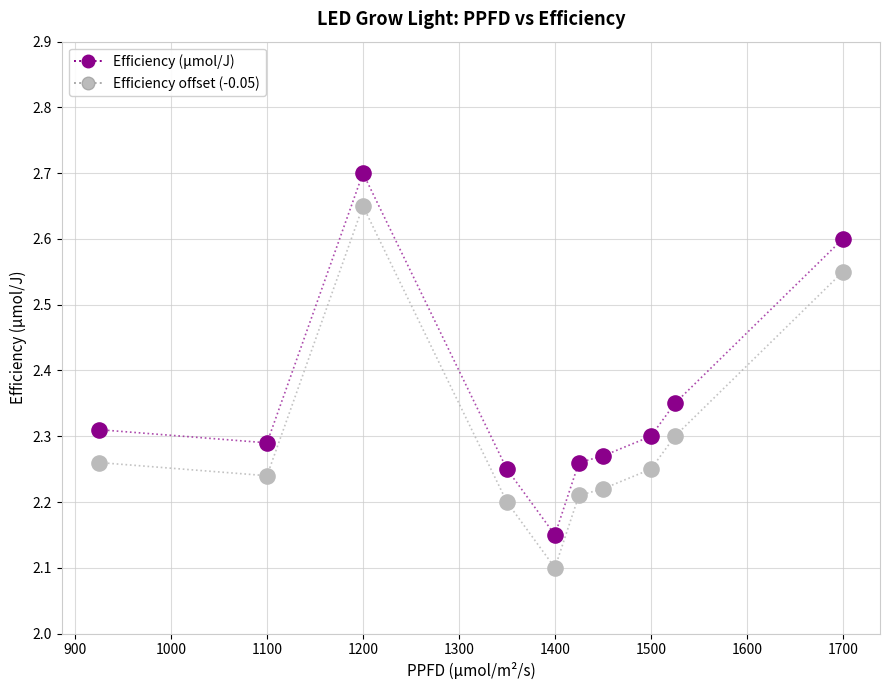

Across all data points, what is the range of X values (max minus min)?

775.0